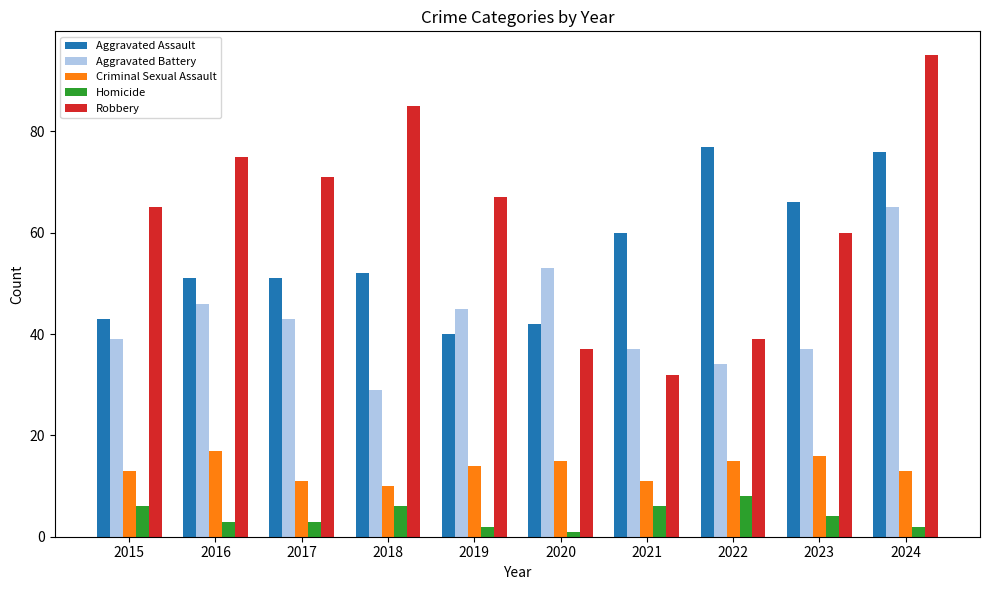

What is the value of the Criminal Sexual Assault bar at the 2nd from the left?

17